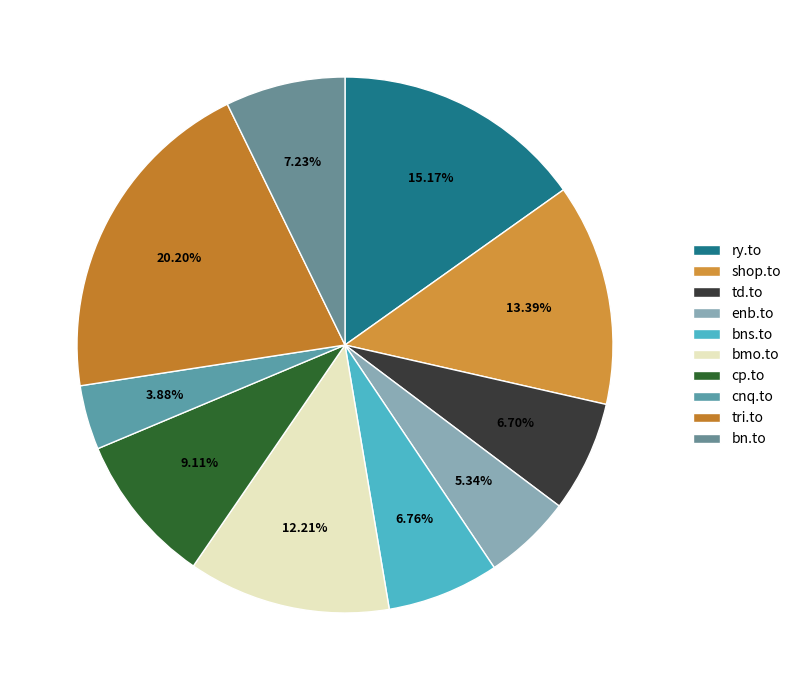

To the nearest percent, what is the combined percentage of ry.to and cnq.to?

19%